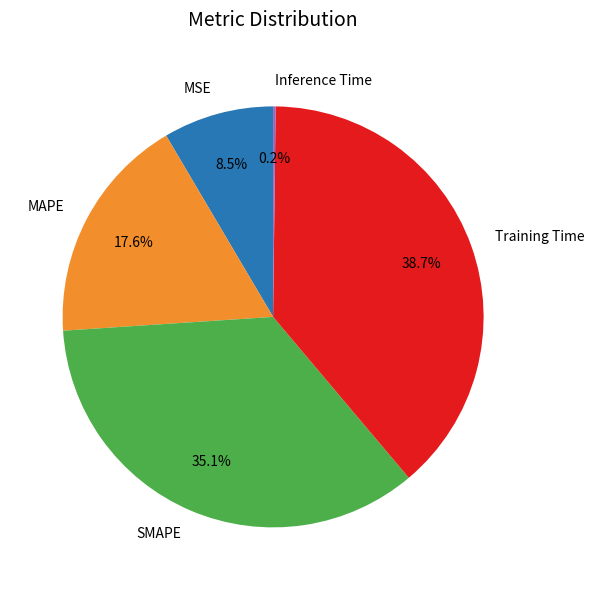

To the nearest percent, what is the difference between the largest and smallest slice percentages?

38%